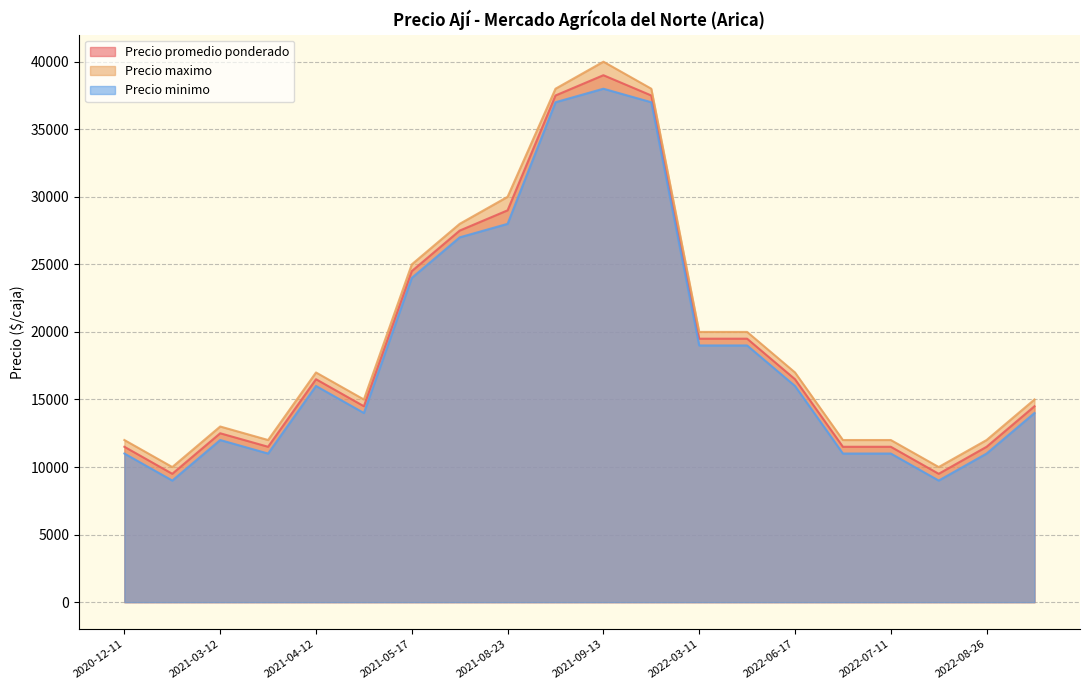

At which category is the sum across all series the highest?

2021-09-13